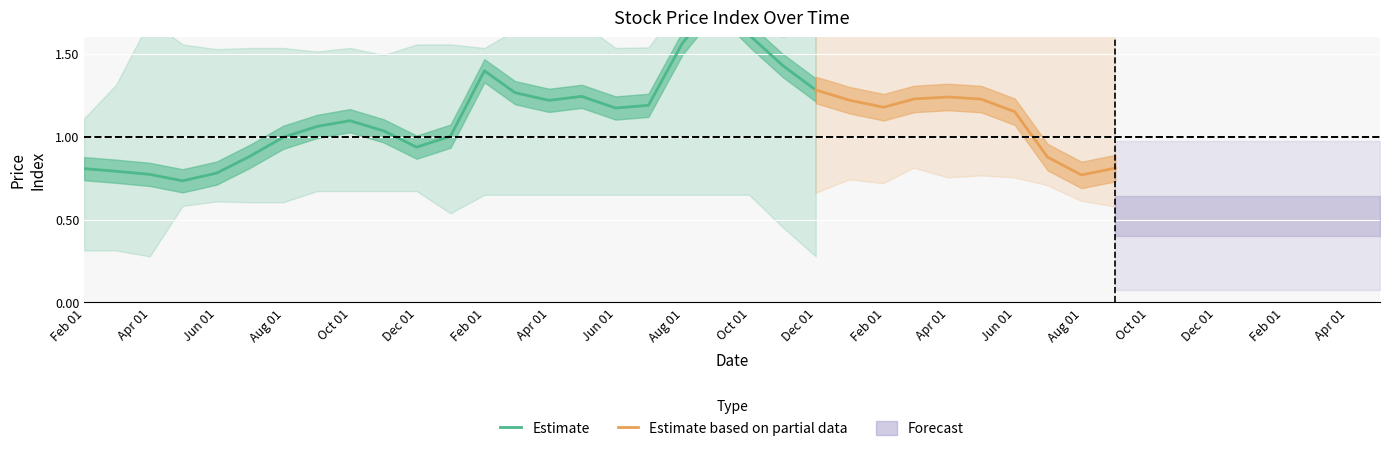

True or false: CCRO3.SA has more than 2 interior local peaks.

True